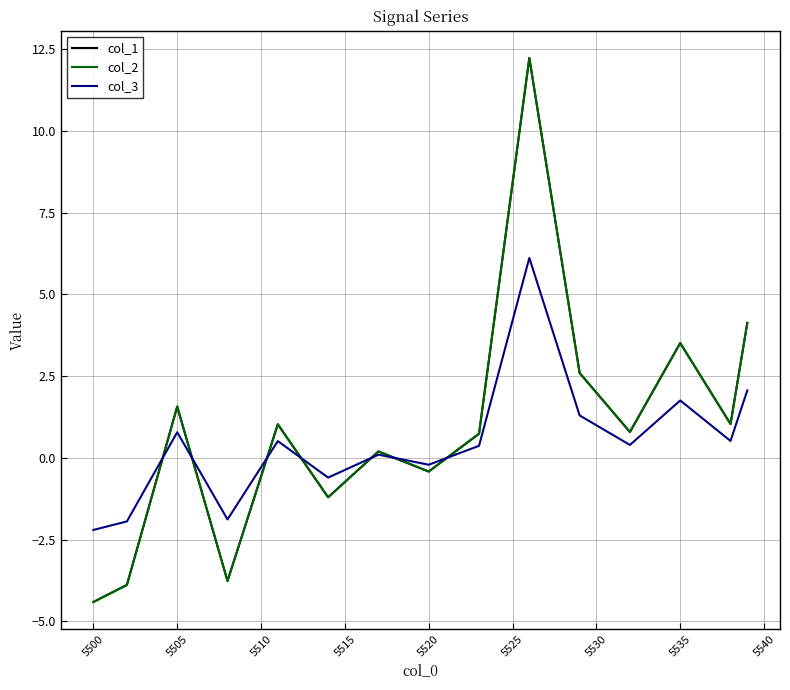

Is this an area chart (filled region under the line)?

No